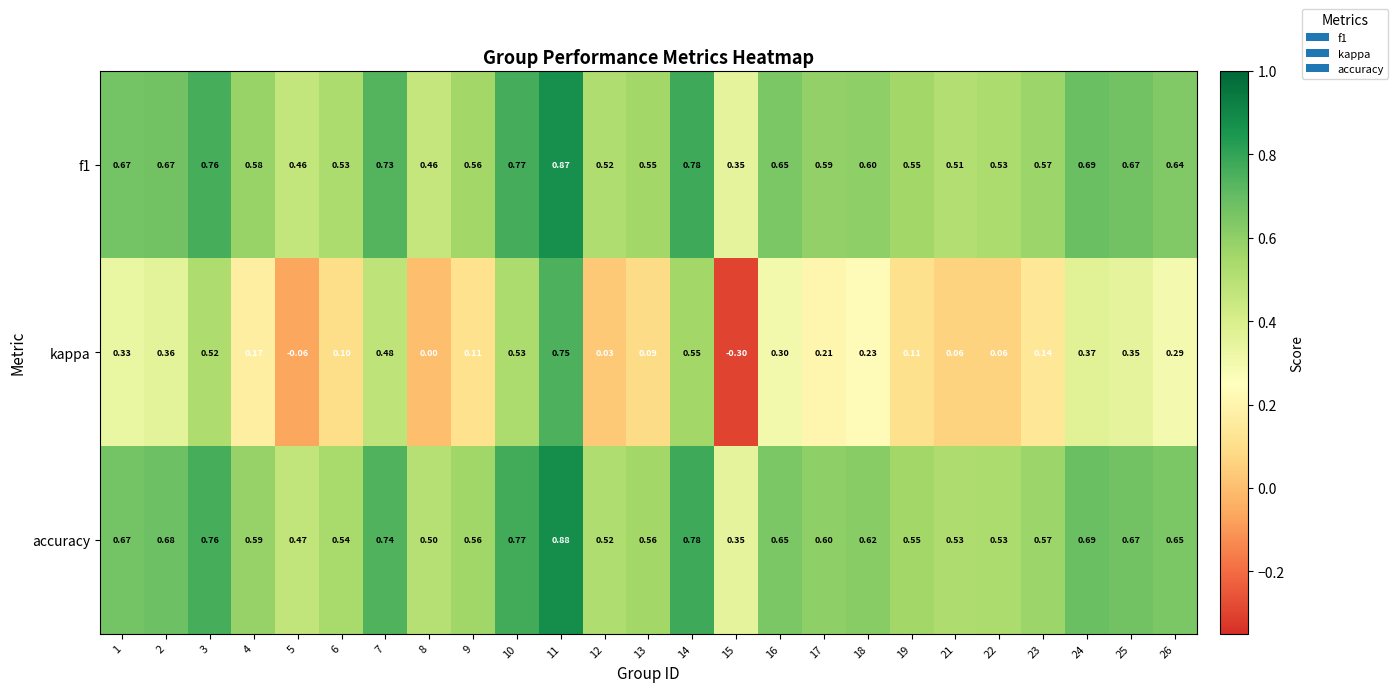

Between 3 and 9, which series saw the biggest shift?

kappa